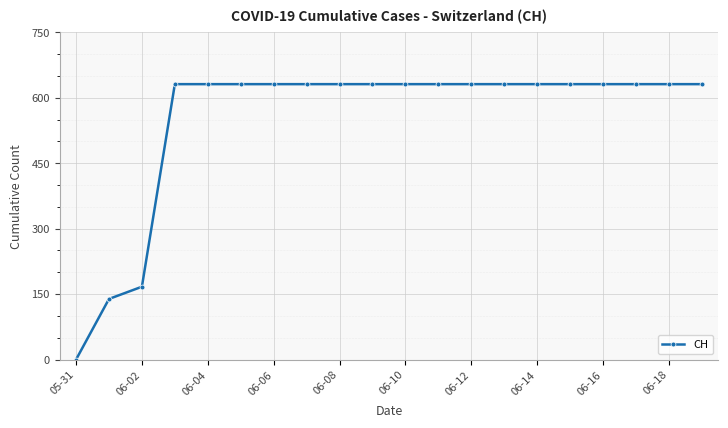

Reading left to right, transcribe all the data shown in this chart.

0	139	167	631	631	631	631	631	631	631	631	631	631	631	631	631	631	631	631	631